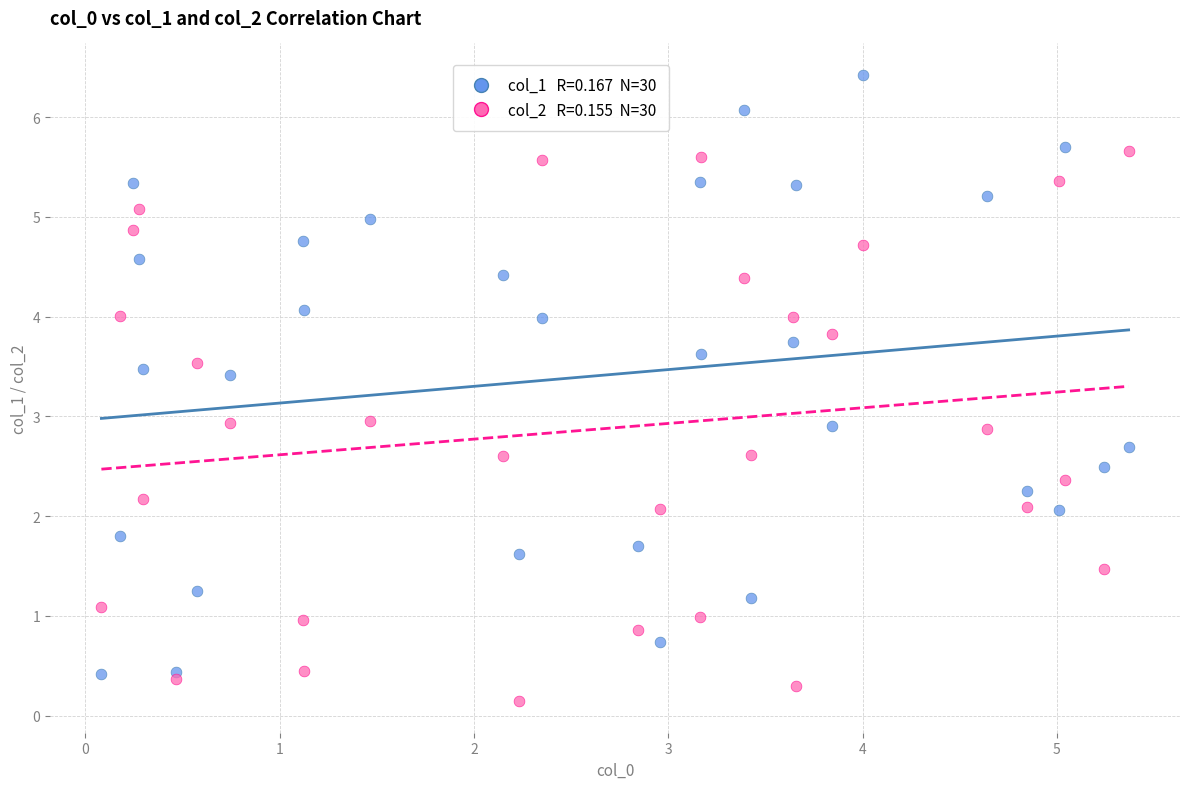

Across all data points, what is the range of Y values (max minus min)?

6.3